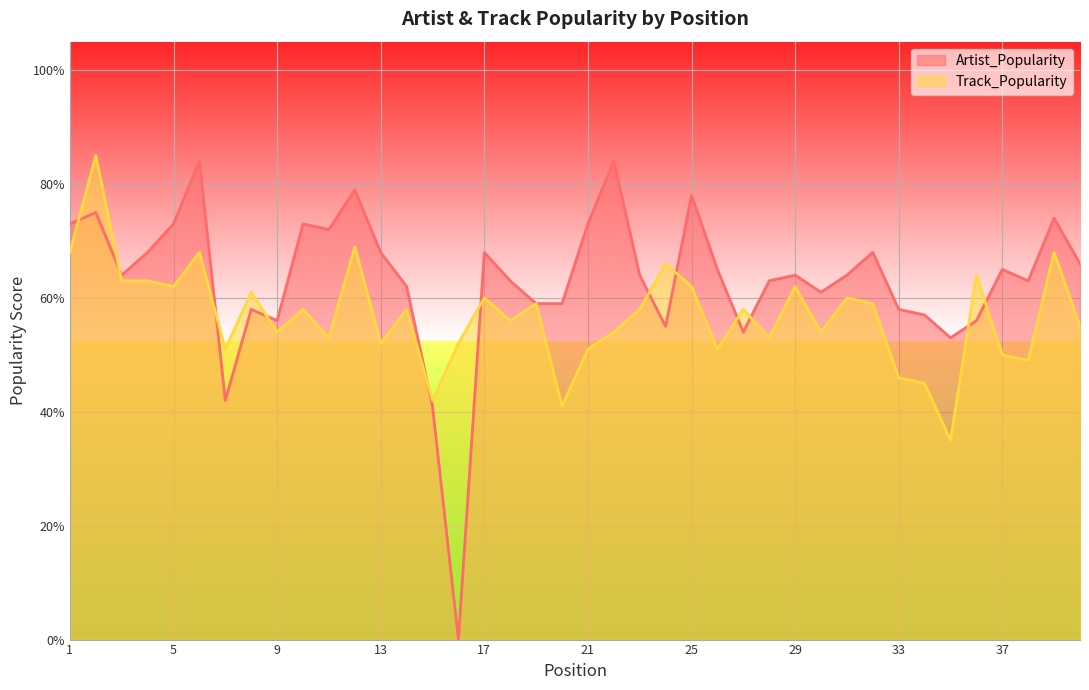

What is the difference between the maximum and minimum values in the Artist_Popularity series?

84